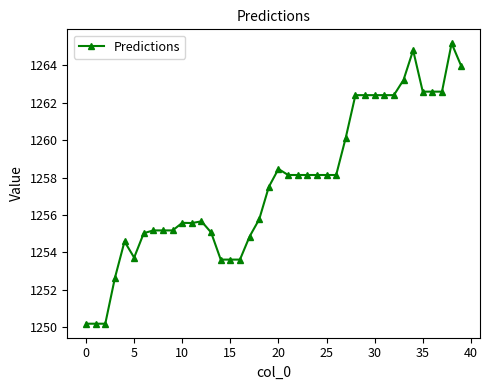

What is the value of the 21st point from the left?

1258.5